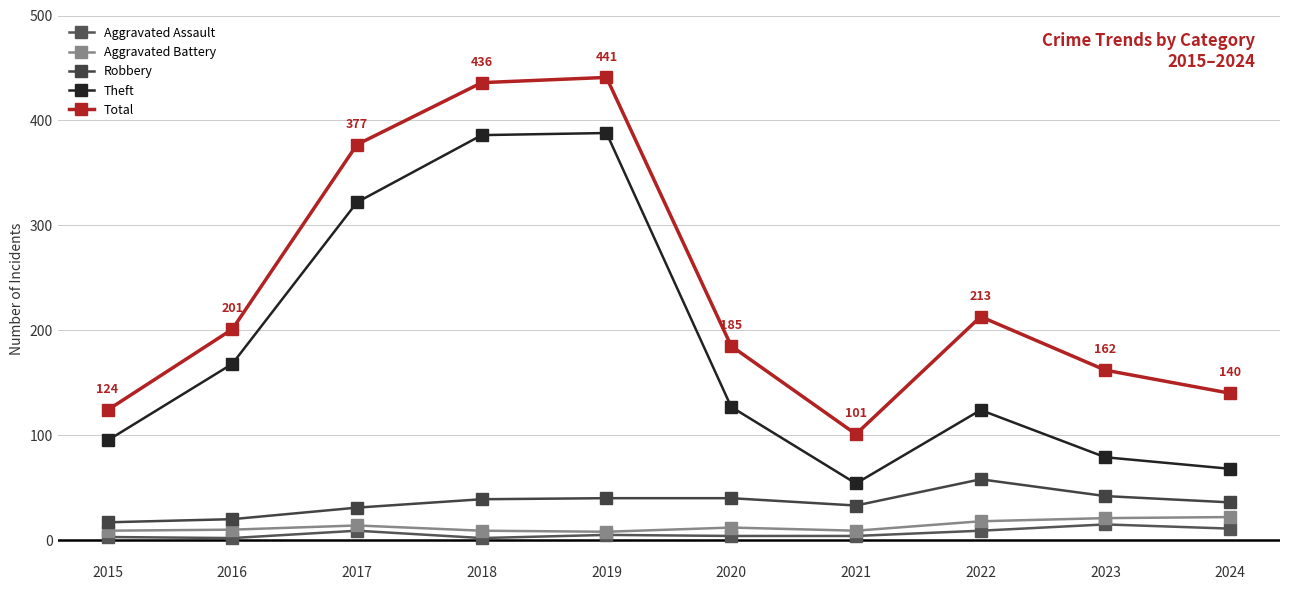

Where is Robbery nearest to the value 37?

2024